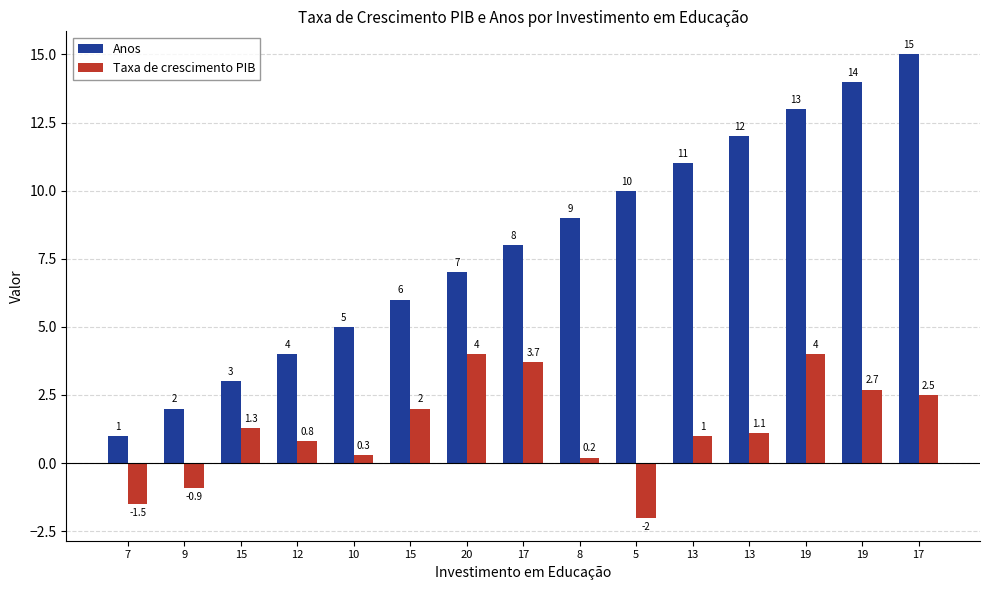

How many data points in Anos are less than 8?

7